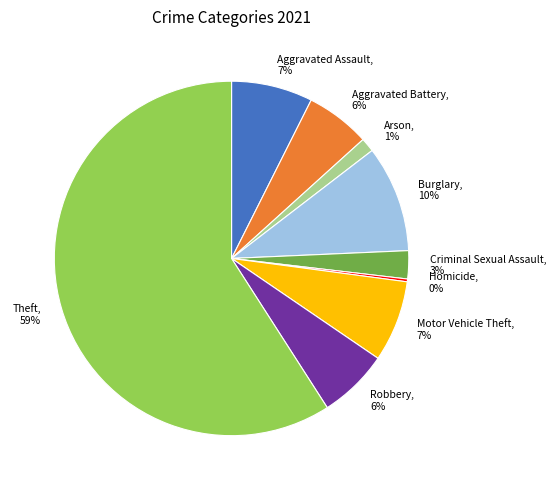

What percentage is the Aggravated Assault slice, to the nearest percent?

7%